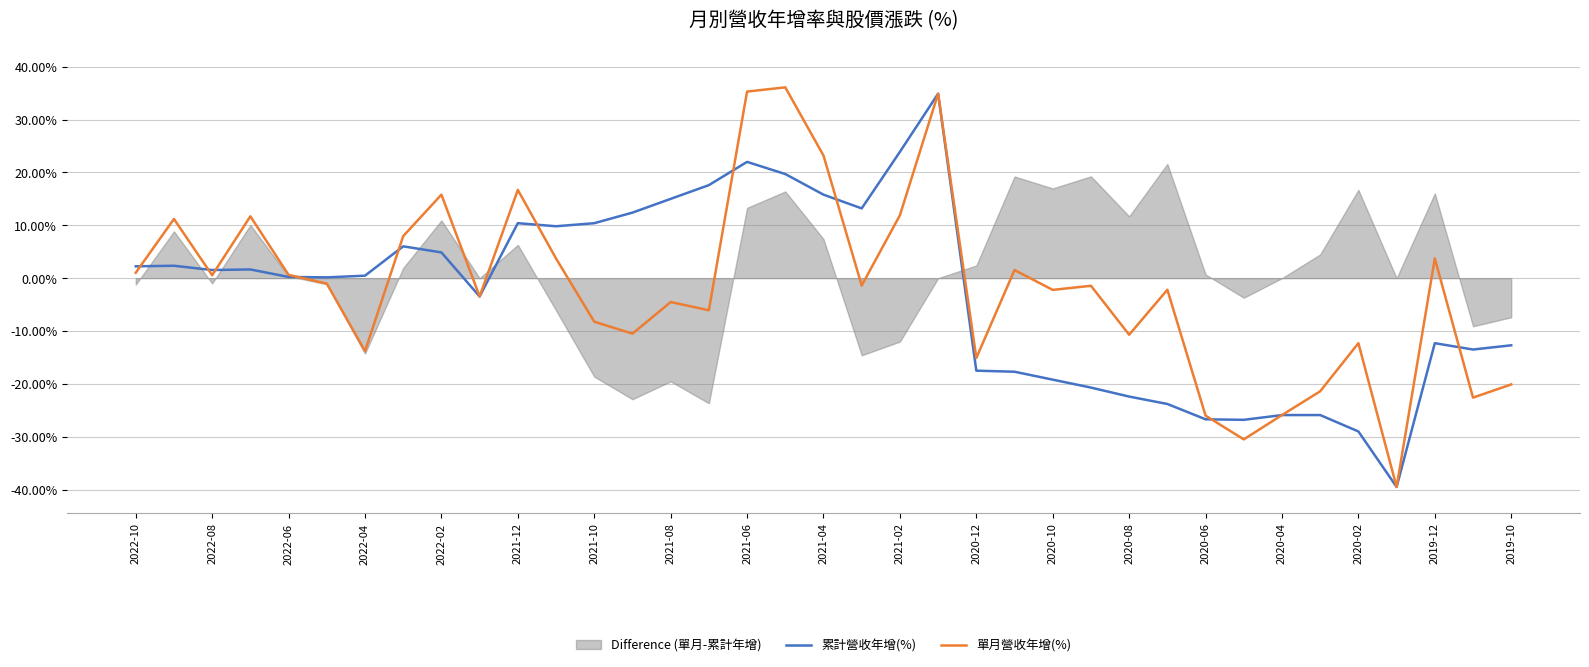

True or false: 累計營收年增(%) has a value of -22.4 at 2020-08.

True